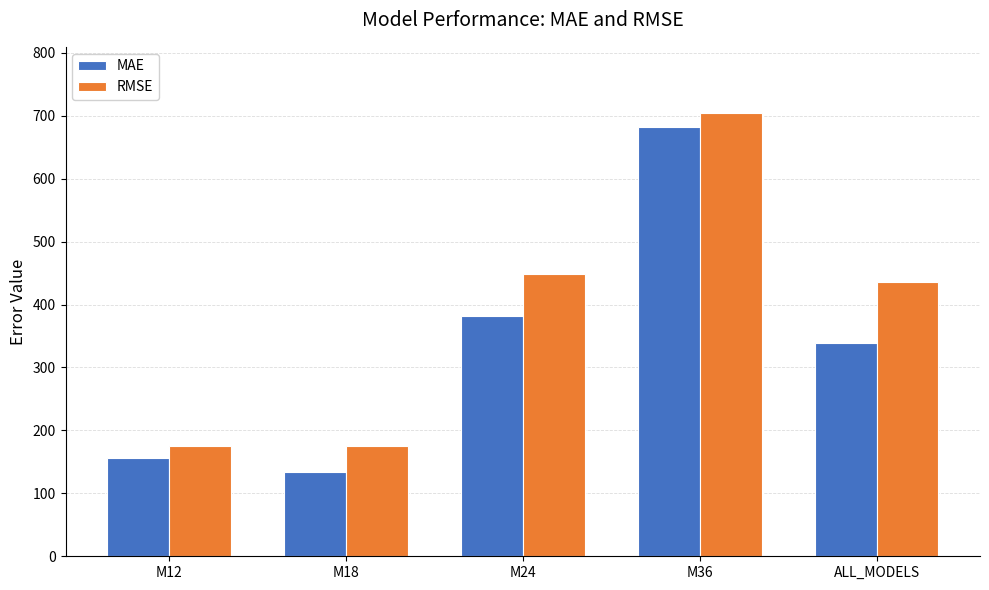

What is the approximate value of MAE at M36?

681.3